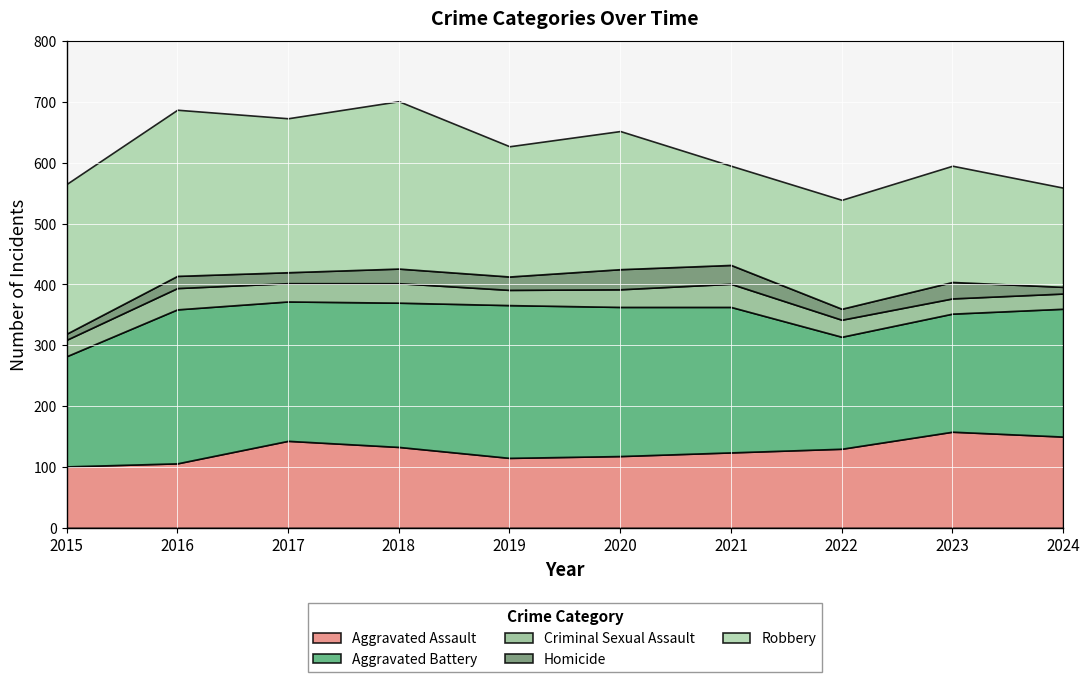

Where is Aggravated Battery nearest to the value 217?

2024